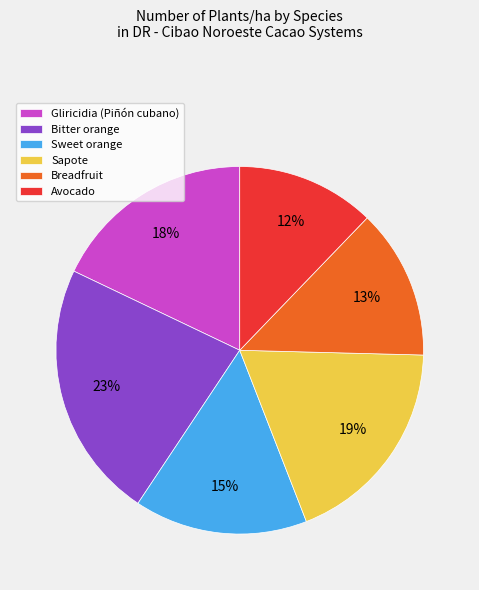

Combined, do Breadfruit and Sweet orange account for over 50%?

No